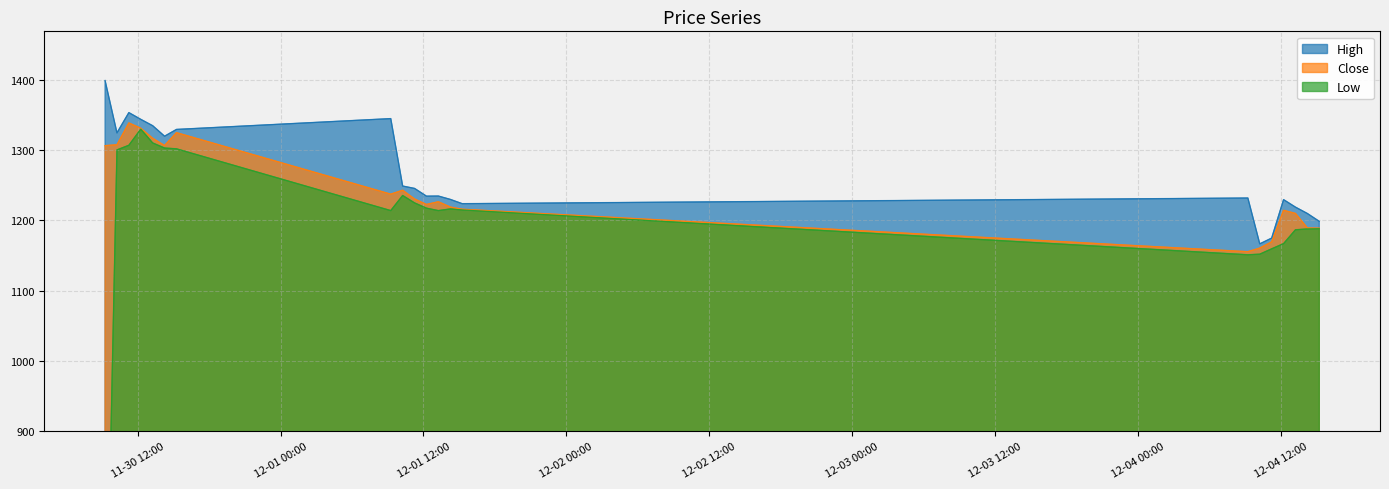

Is it true that Low equals 256.2 at 2023-12-01 13:15?

False